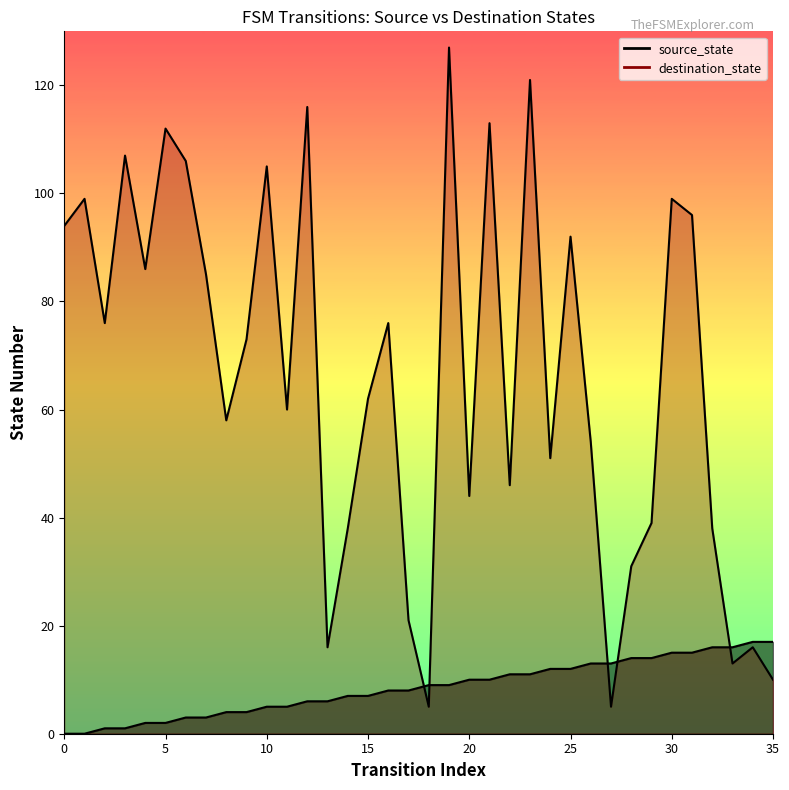

Rank the series by their maximum value, from highest to lowest.

destination_state, source_state